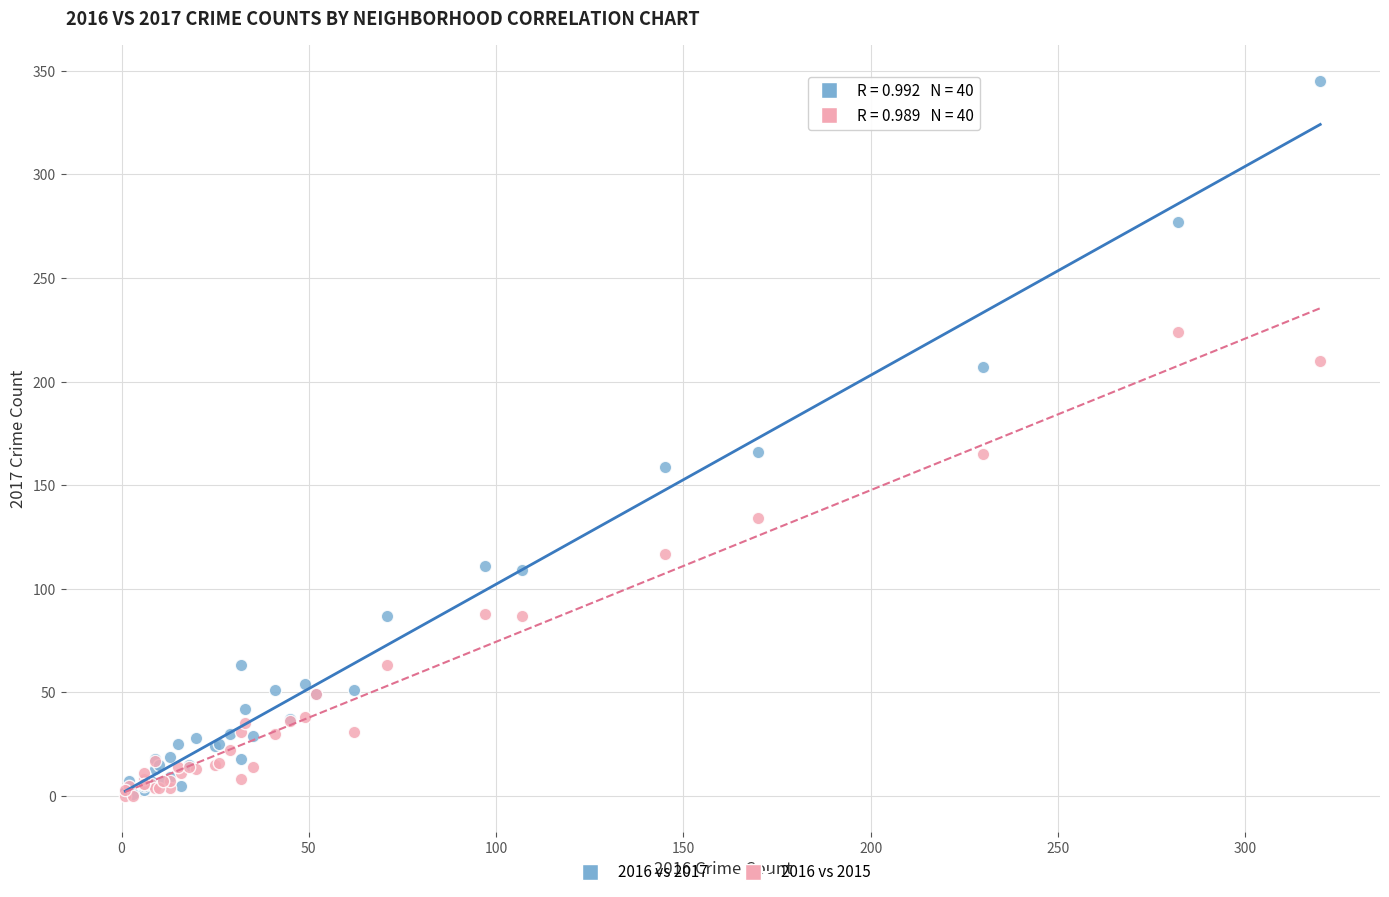

What are all the series names shown in the legend?

2016 vs 2017, 2016 vs 2015